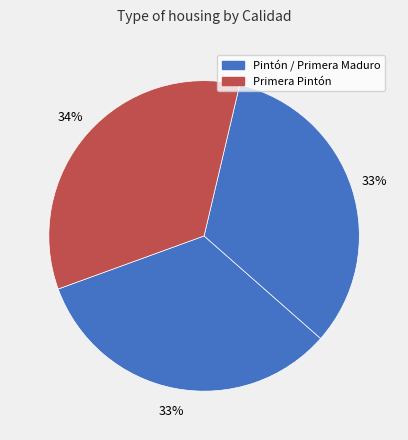

How many slices are in this pie chart?

3